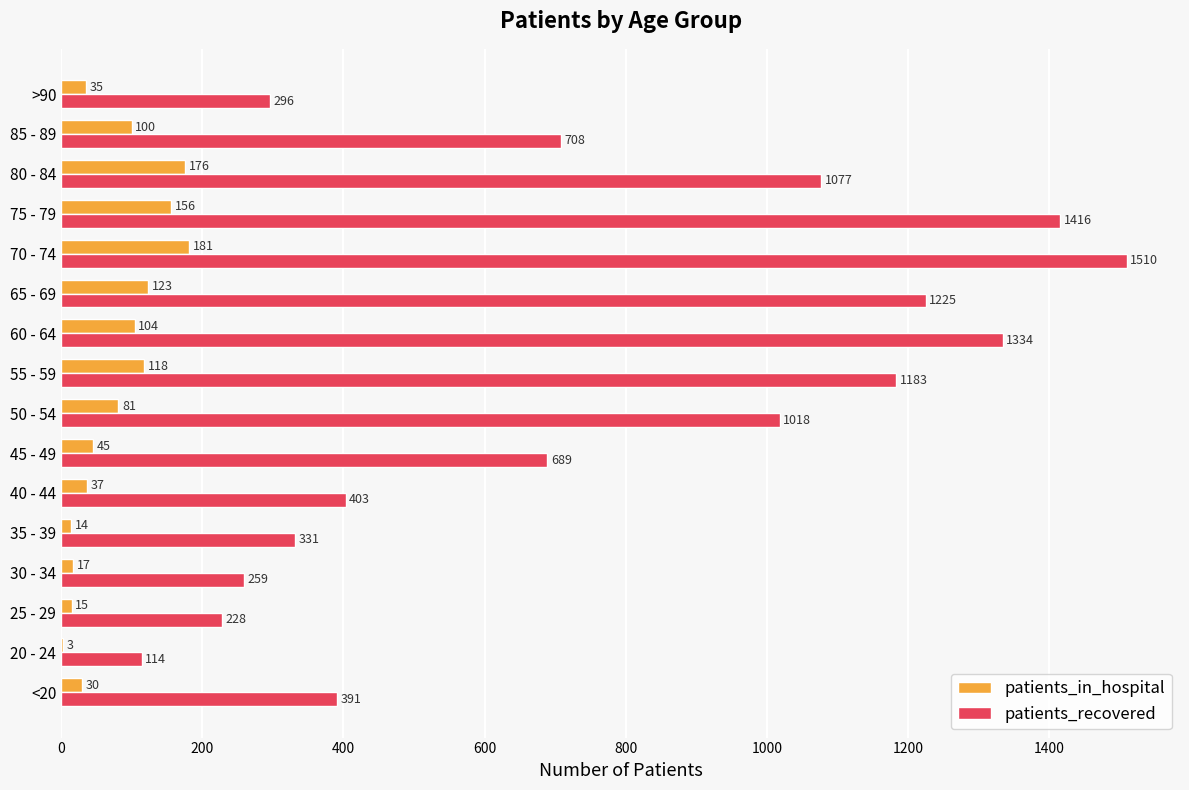

The patients_in_hospital series shows 123 at 65 - 69. True or false?

True